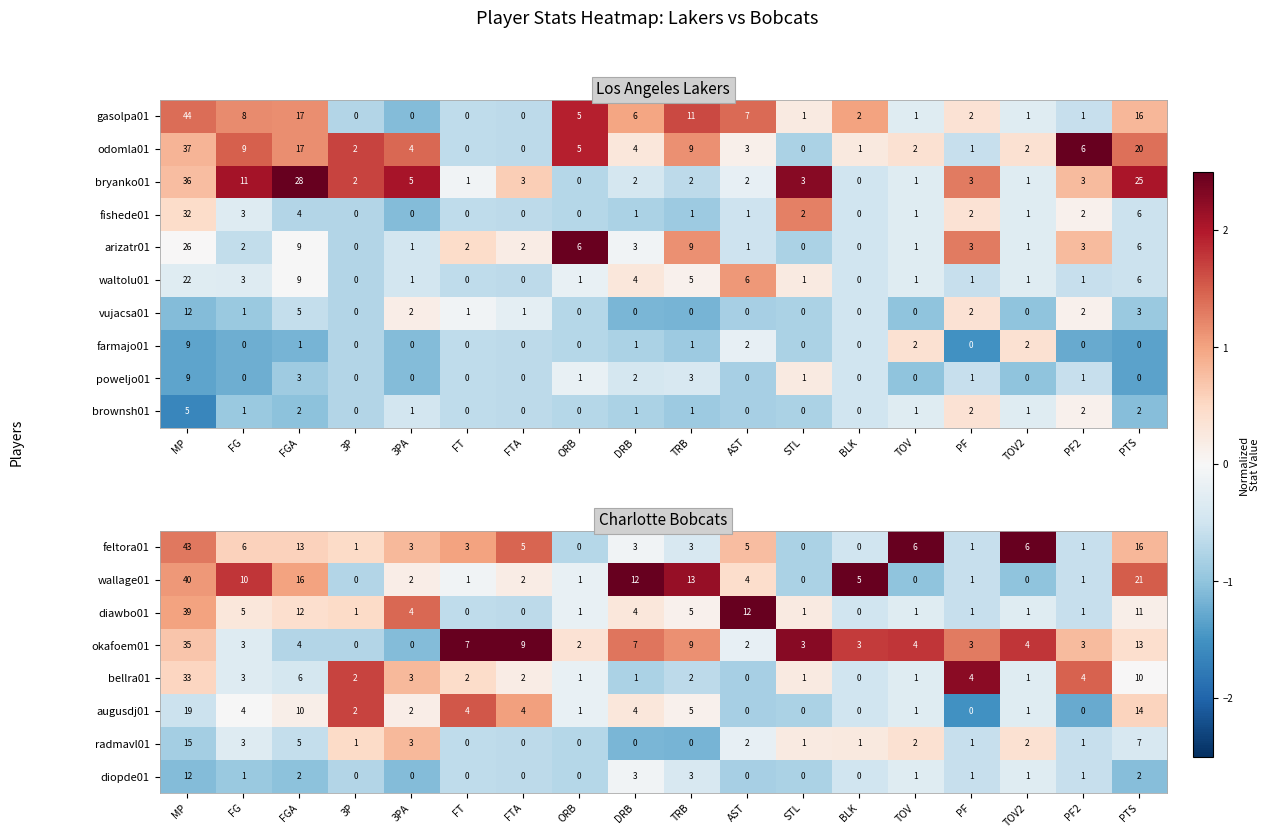

At which label does waltolu01 first exceed 1?

MP